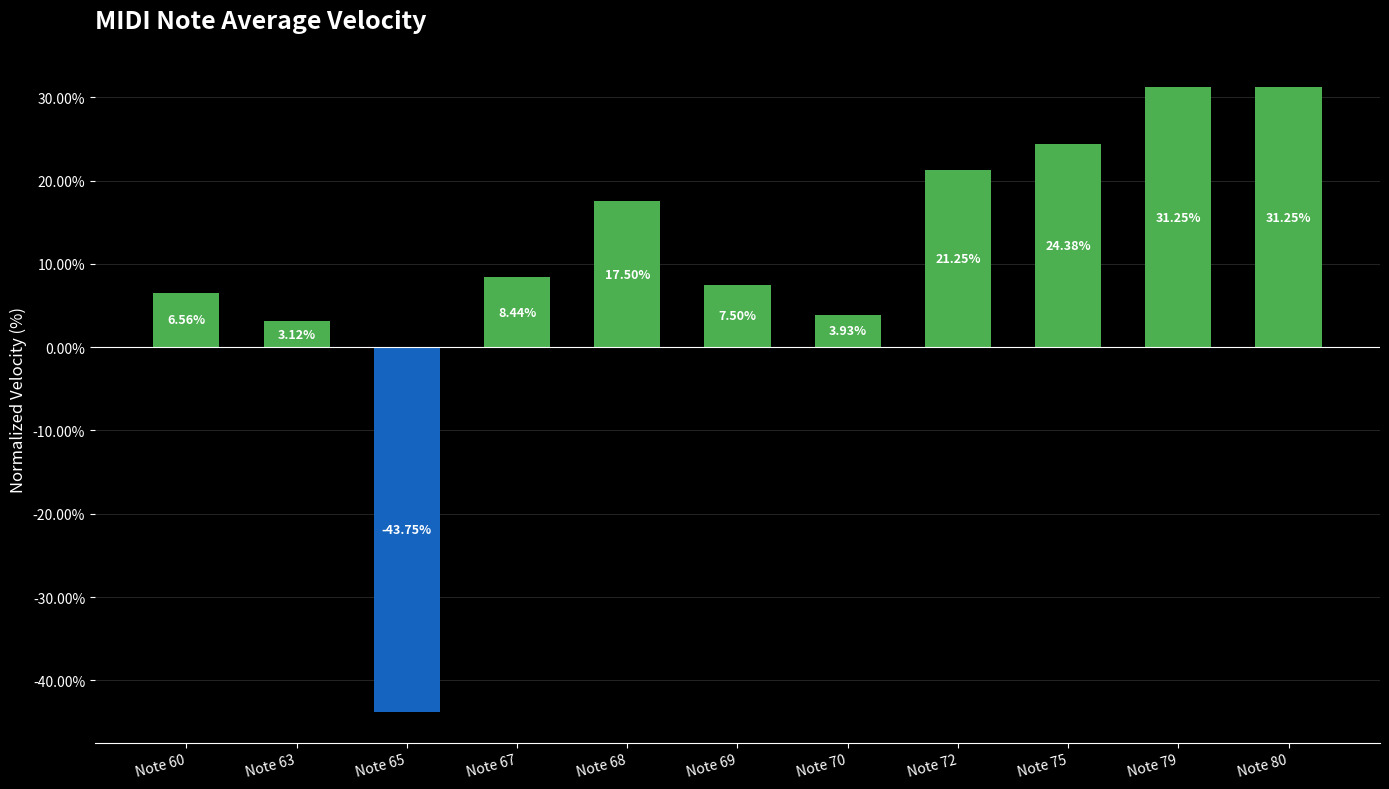

Approximately how many times larger is the value at Note 69 compared to Note 67?

0.9